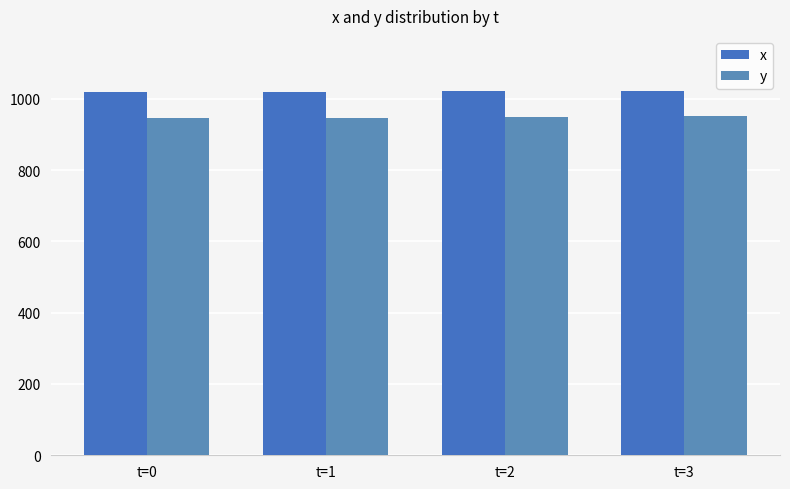

Which category has the lowest value in the y series?

t=0